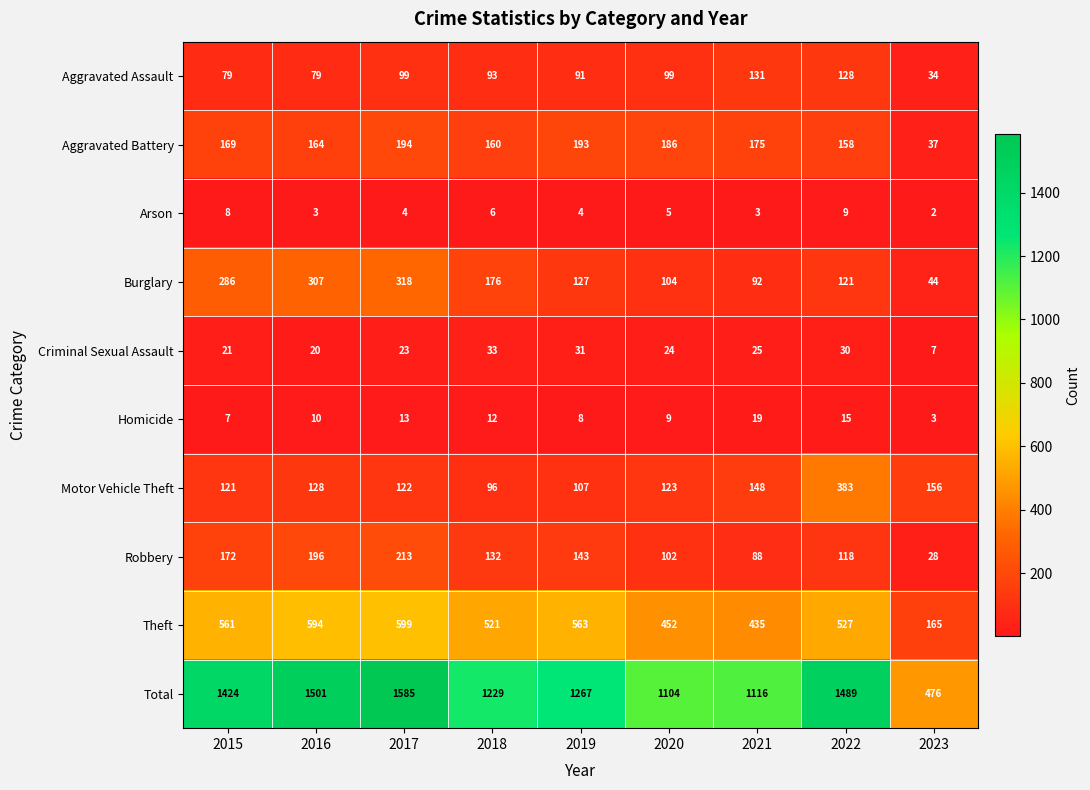

What is the total value across all series at 2023?

952